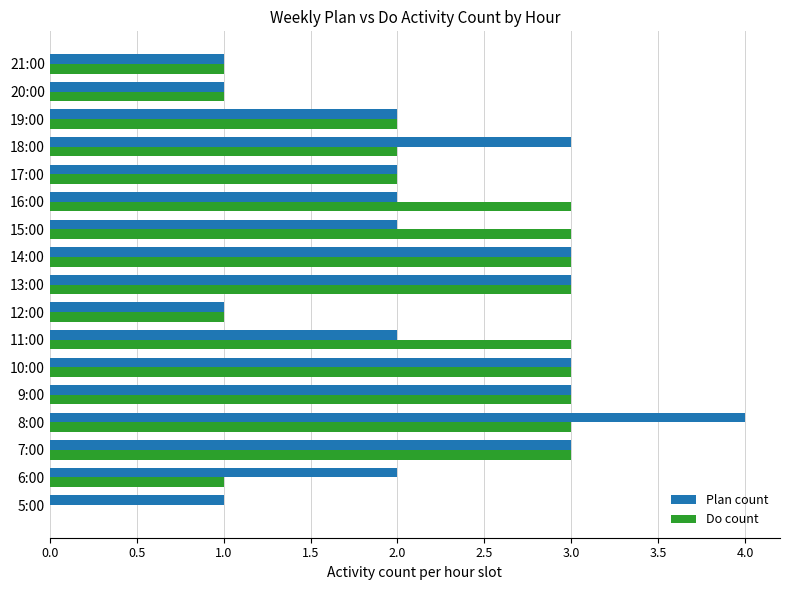

True or false: Do count has a value of 4 at 16:00.

False